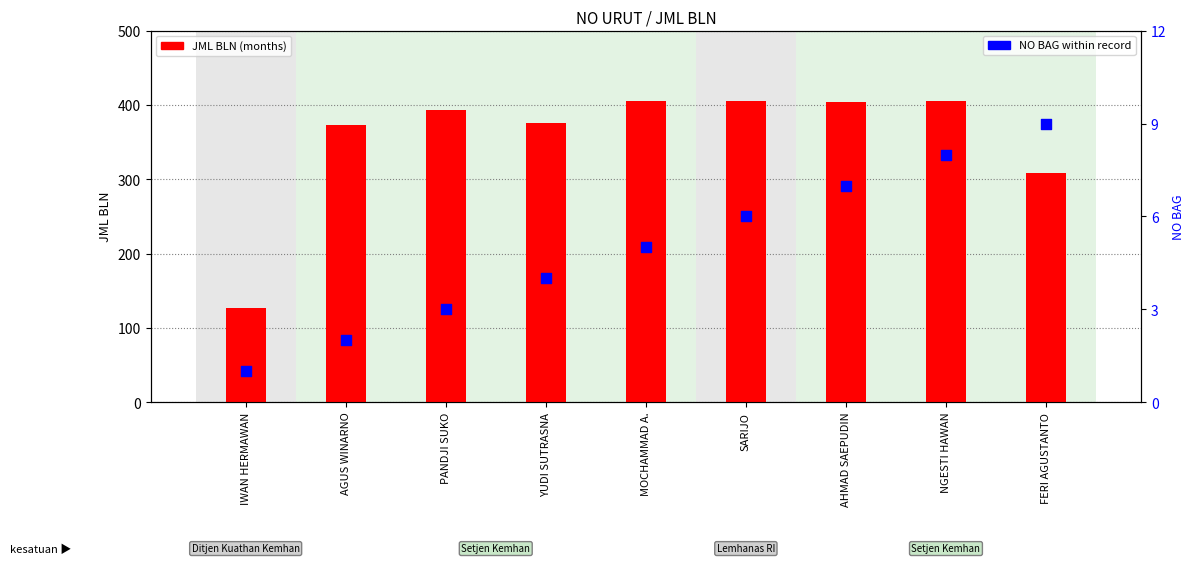

What is the total value across all series at FERI AGUSTANTO?

318